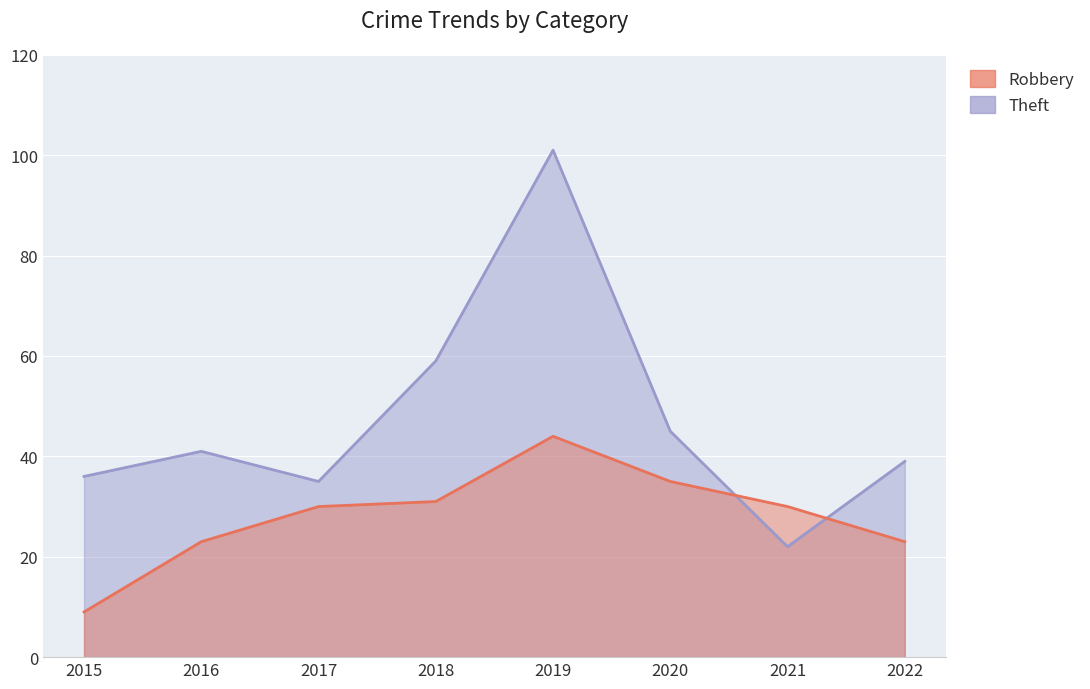

List the series in order of their overall mean, lowest first.

Robbery, Theft